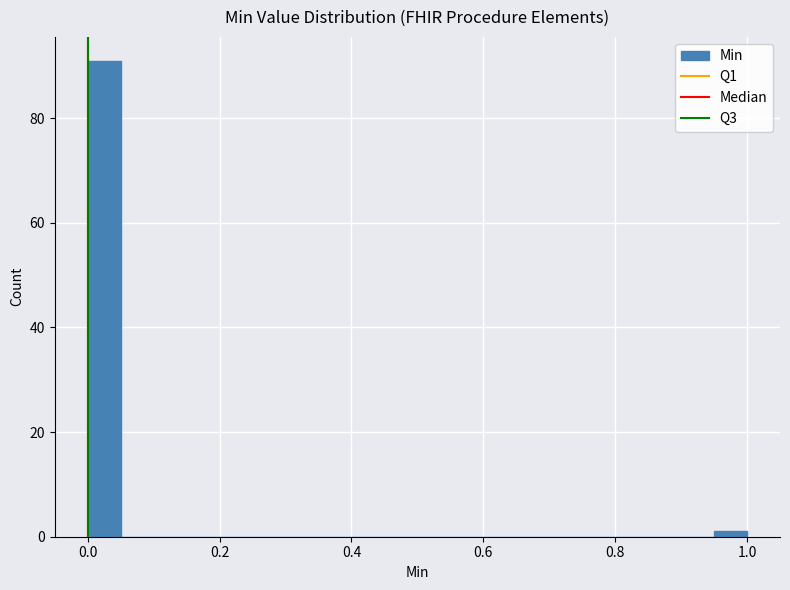

Read against the x-axis, roughly where is the centre of the tallest bar?

0.02